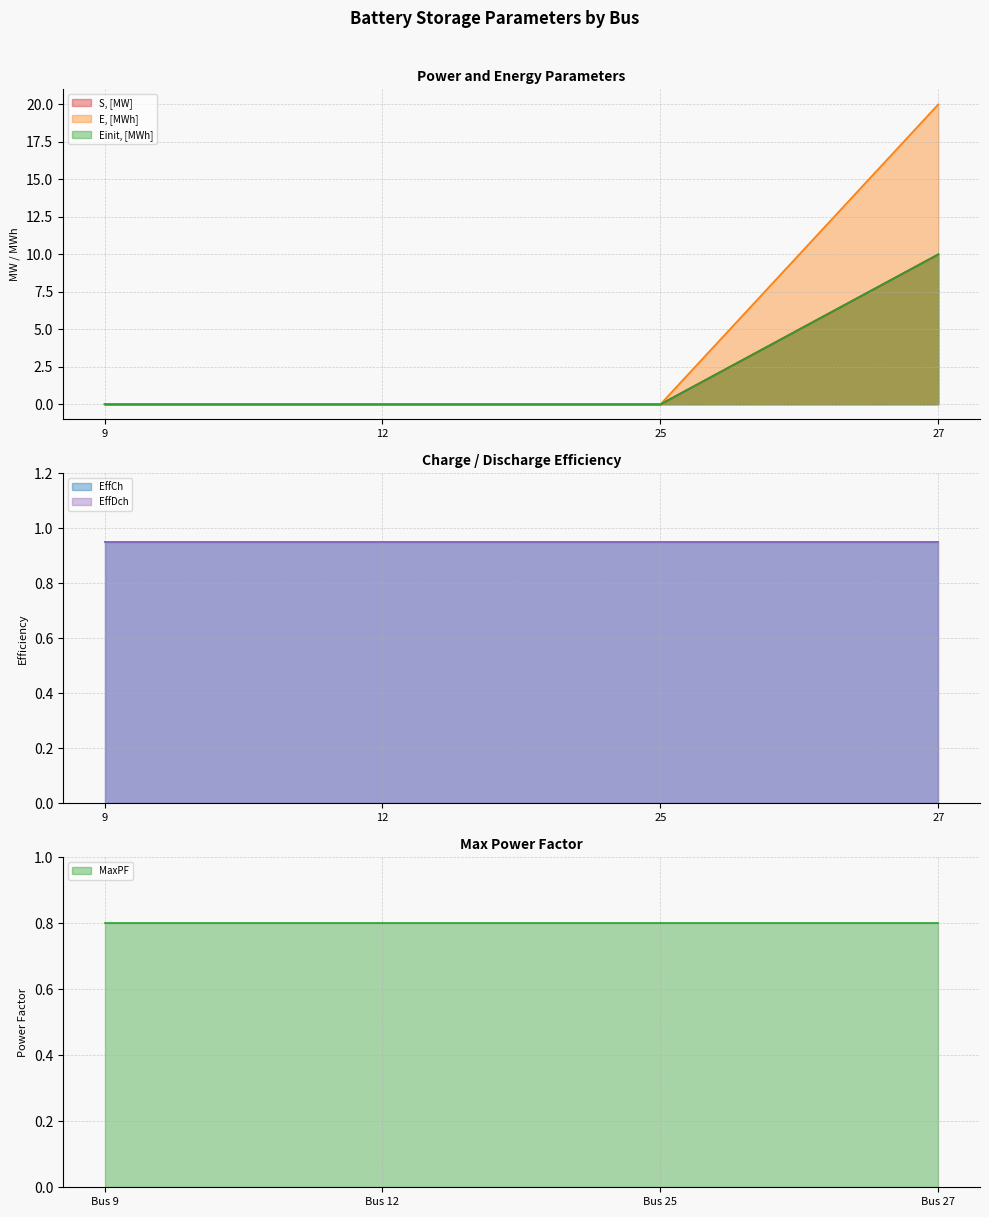

How many lines are shown in the chart?

3